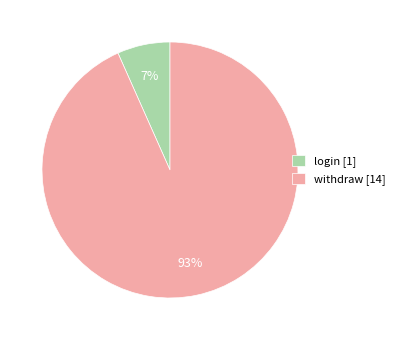

Which category has the biggest portion of the pie?

withdraw [14]